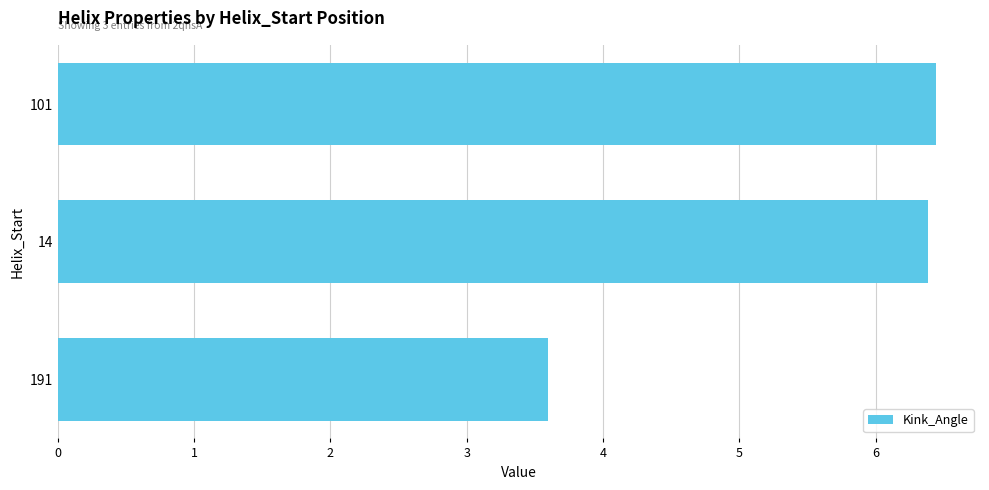

Reading bottom to top, extract all data points from this chart.

3.6	6.4	6.4